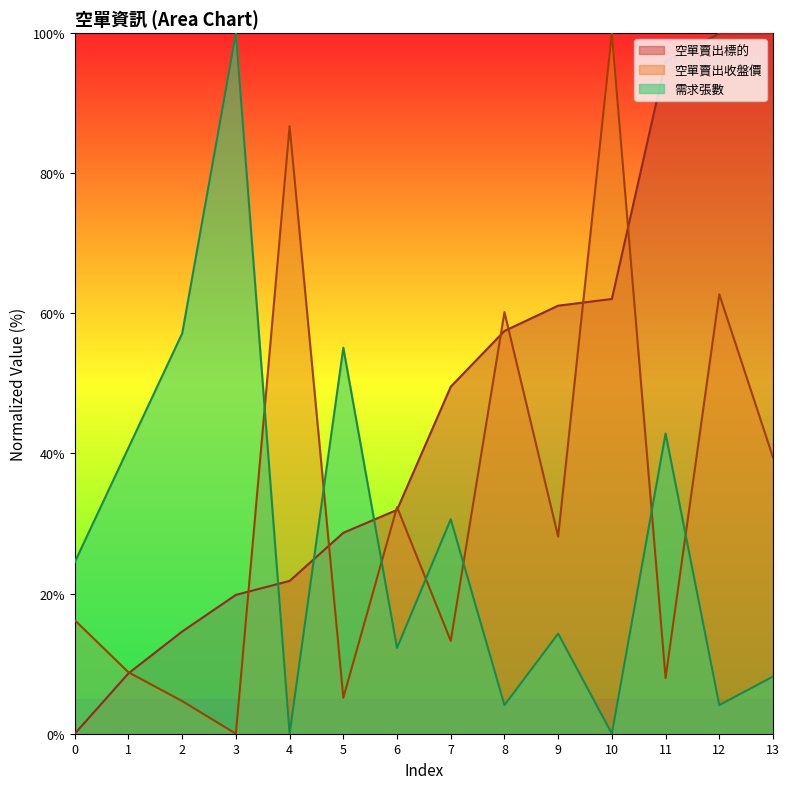

How many lines are shown in the chart?

3